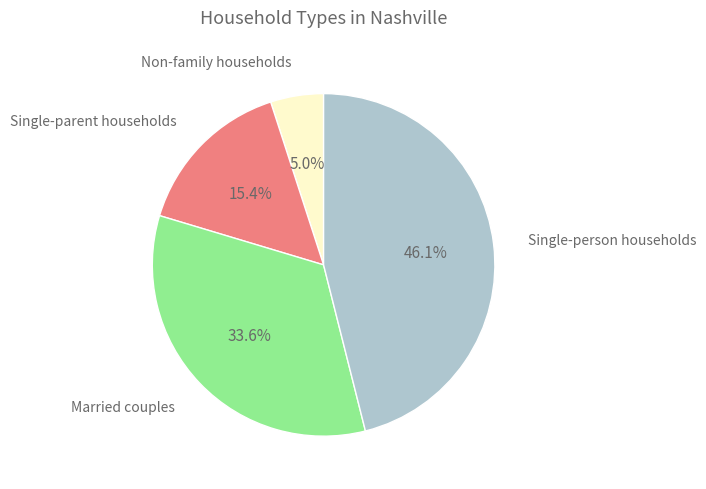

How many slices are in this pie chart?

4